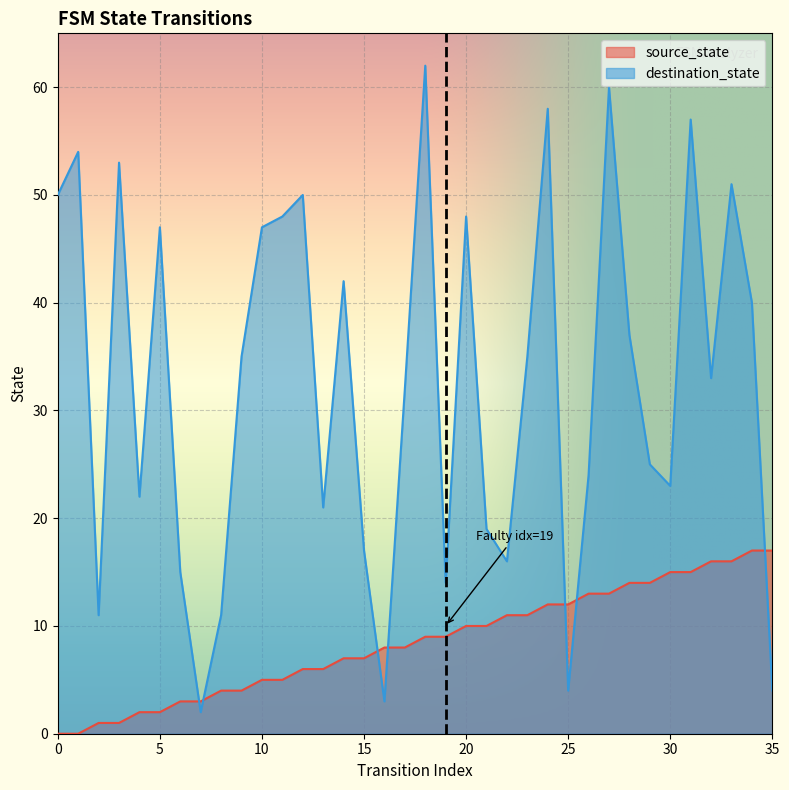

Rank the series by their maximum value, from highest to lowest.

destination_state, source_state